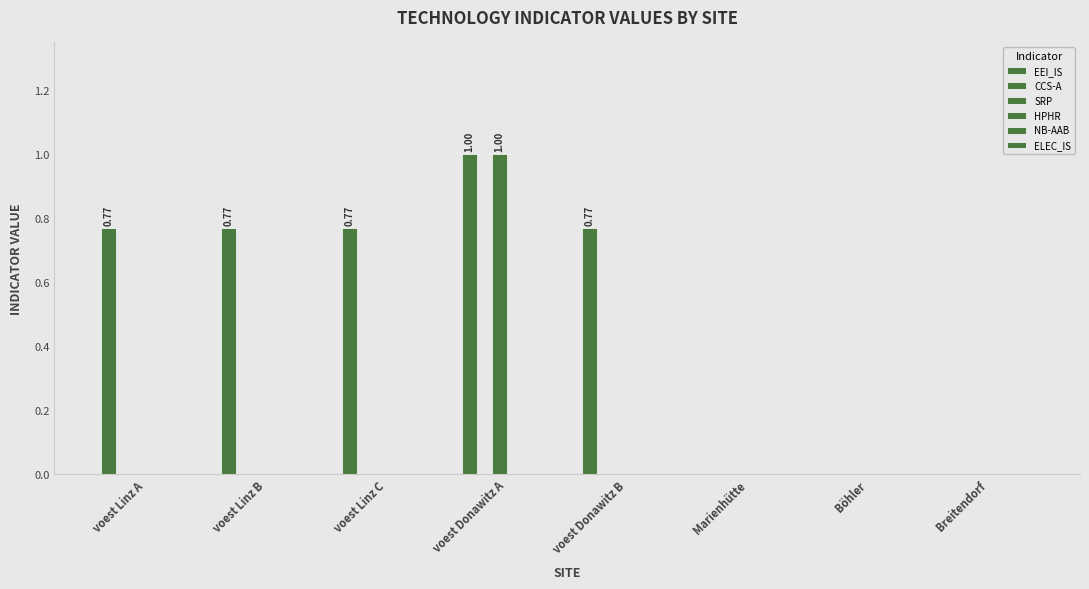

How many groups of bars are there?

8